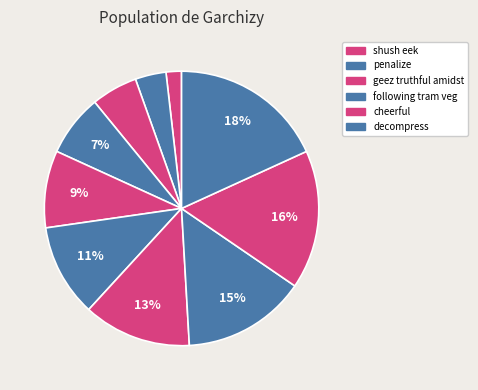

Count the number of slices in the pie.

10